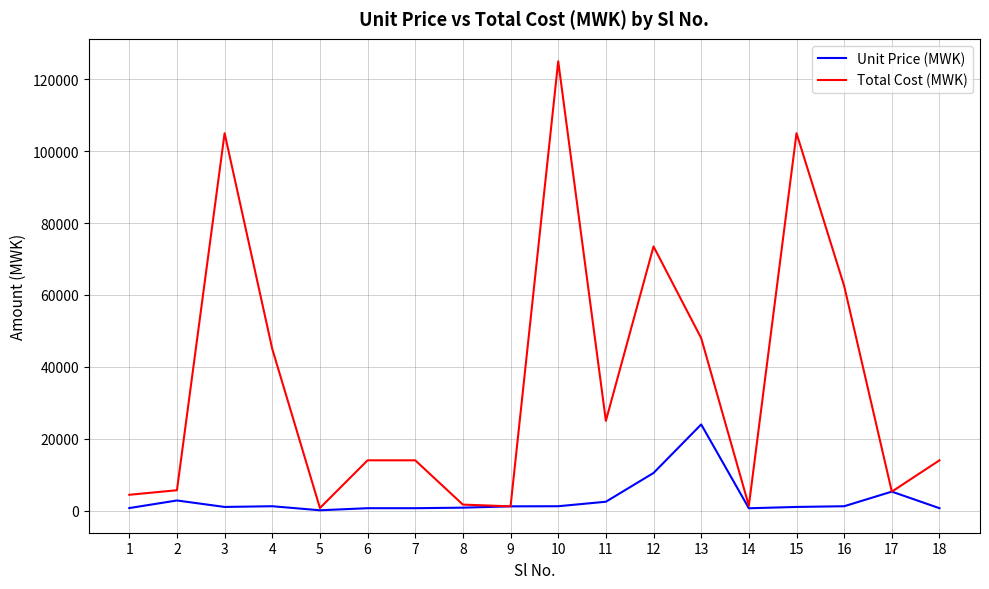

Which series has the largest total across all categories?

Total Cost (MWK)